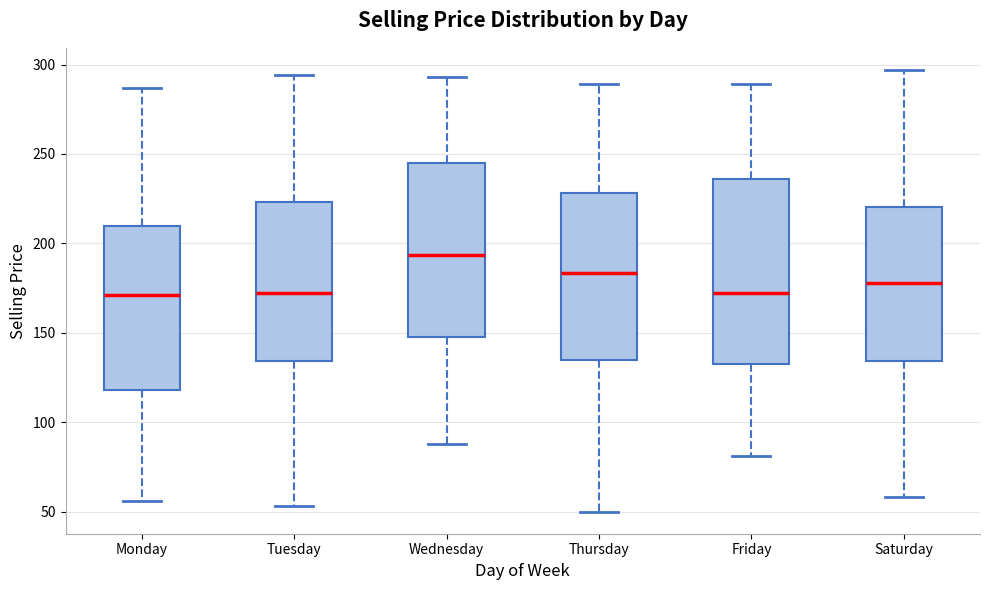

Reading left to right, transcribe this box plot: for each box, give where its median line is, the range the box spans, and where its two whiskers end, as read against the y-axis. The values are not printed on the chart, so give them approximately, as read against the axis.

Monday: median 170, box 120 to 210, whiskers 55 to 285
Tuesday: median 175, box 135 to 225, whiskers 55 to 295
Wednesday: median 195, box 150 to 245, whiskers 90 to 295
Thursday: median 185, box 135 to 230, whiskers 50 to 290
Friday: median 175, box 135 to 235, whiskers 80 to 290
Saturday: median 180, box 135 to 220, whiskers 60 to 295